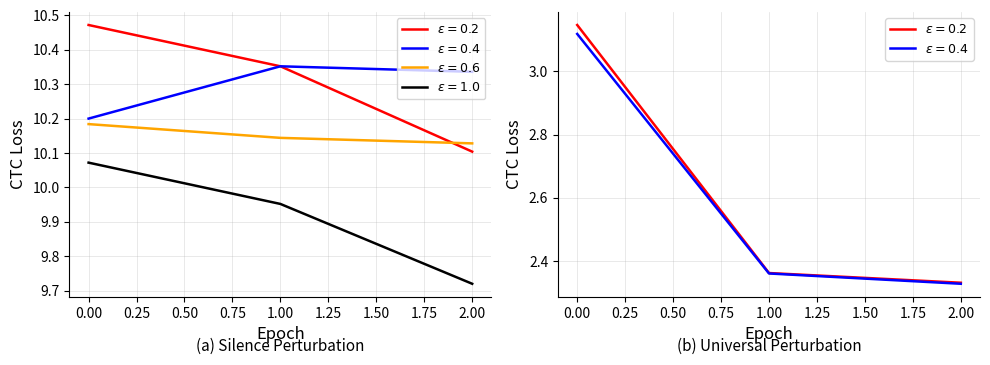

Count the number of data series in this chart.

6